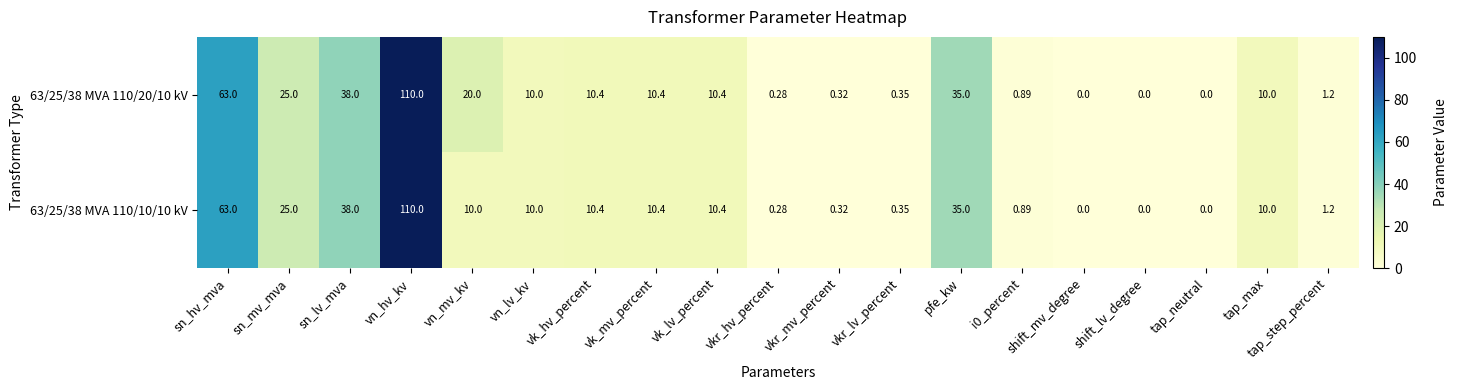

How many values in 63/25/38 MVA 110/10/10 kV are above zero?

16